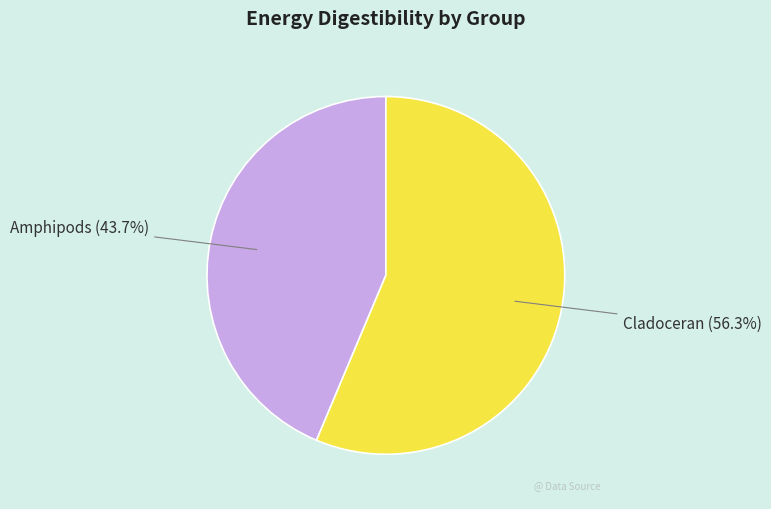

Which has a higher value, Amphipods or Cladoceran?

Cladoceran